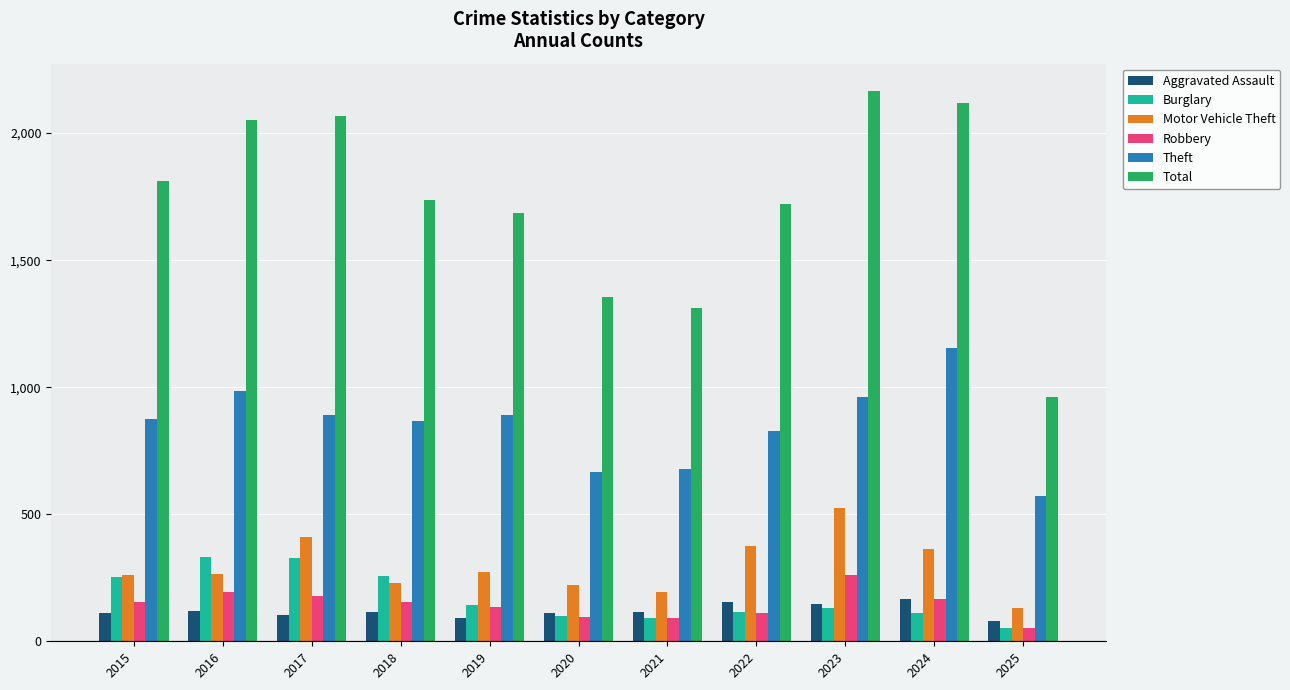

What value does the Robbery series have at 2025?

52